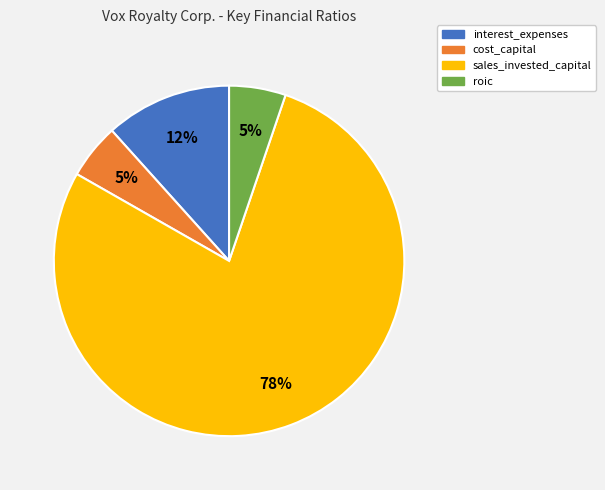

Does any single category account for the majority?

Yes